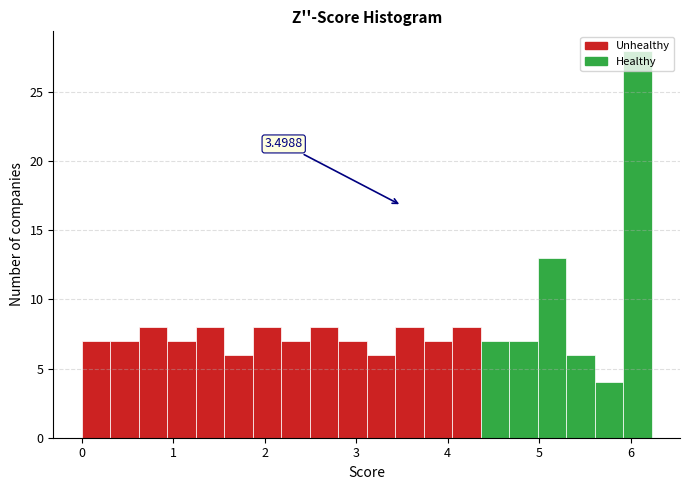

Around what value on the x-axis is the tallest bar? Give the approximate position of its centre, as read against the axis.

6.1